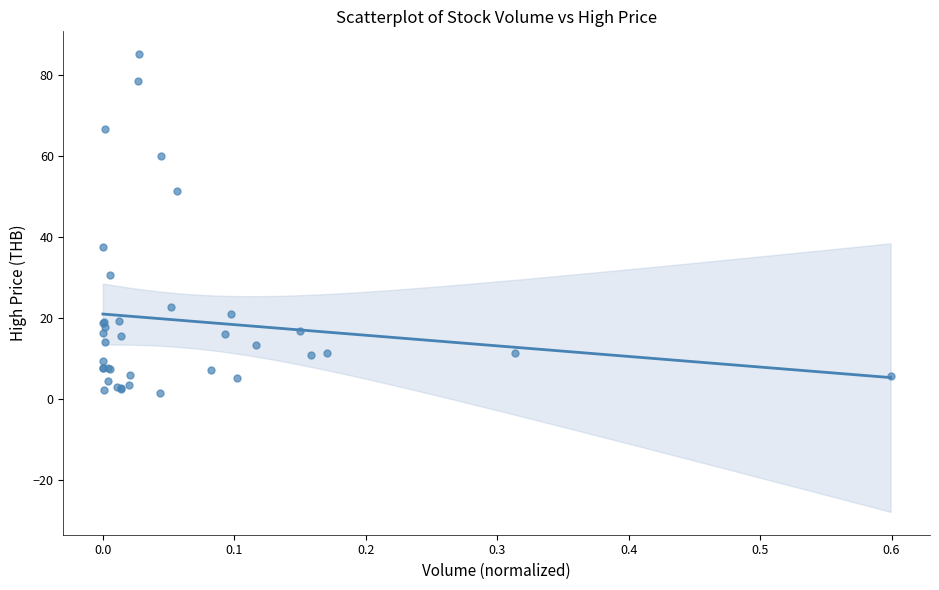

What Y value in the scatter plot is closest to 43?

37.6